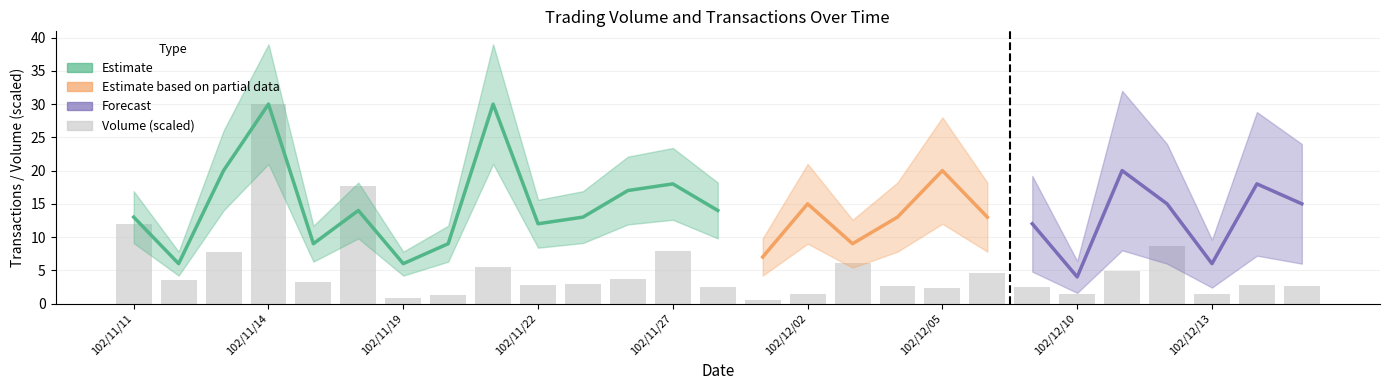

Reading right to left, list all the values displayed in this chart.

2.7	2.8	1.4	8.7	4.9	1.4	2.5	4.6	2.3	2.7	6.1	1.5	0.6	2.4	7.9	3.7	2.9	2.8	5.5	1.2	0.9	17.7	3.2	30.0	7.8	3.6	12.0